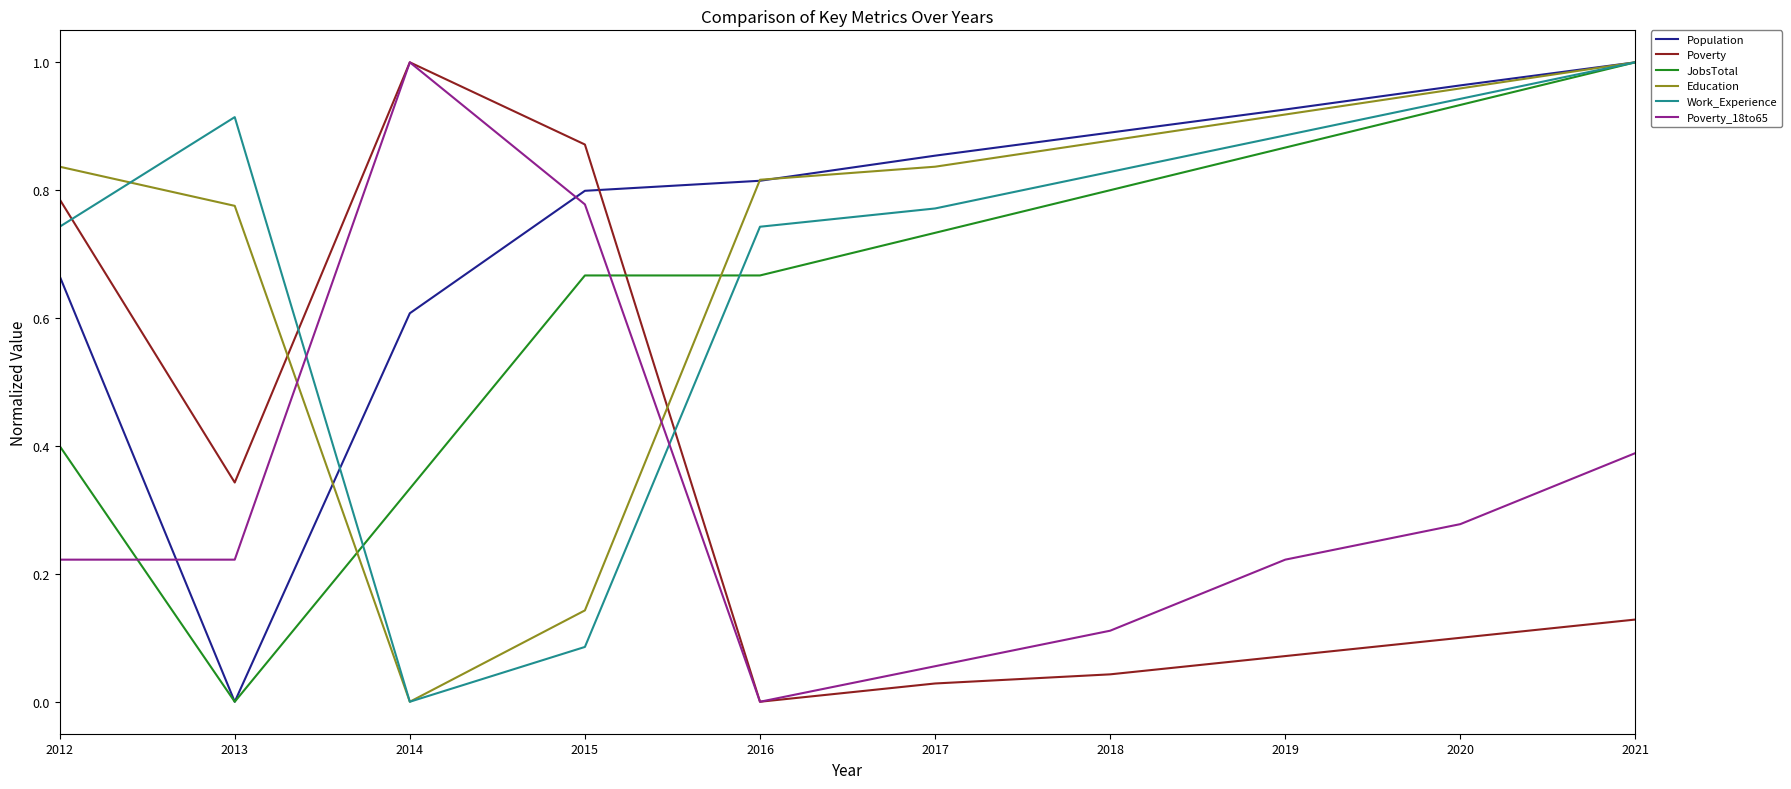

How many intersections are there between JobsTotal and Poverty?

1